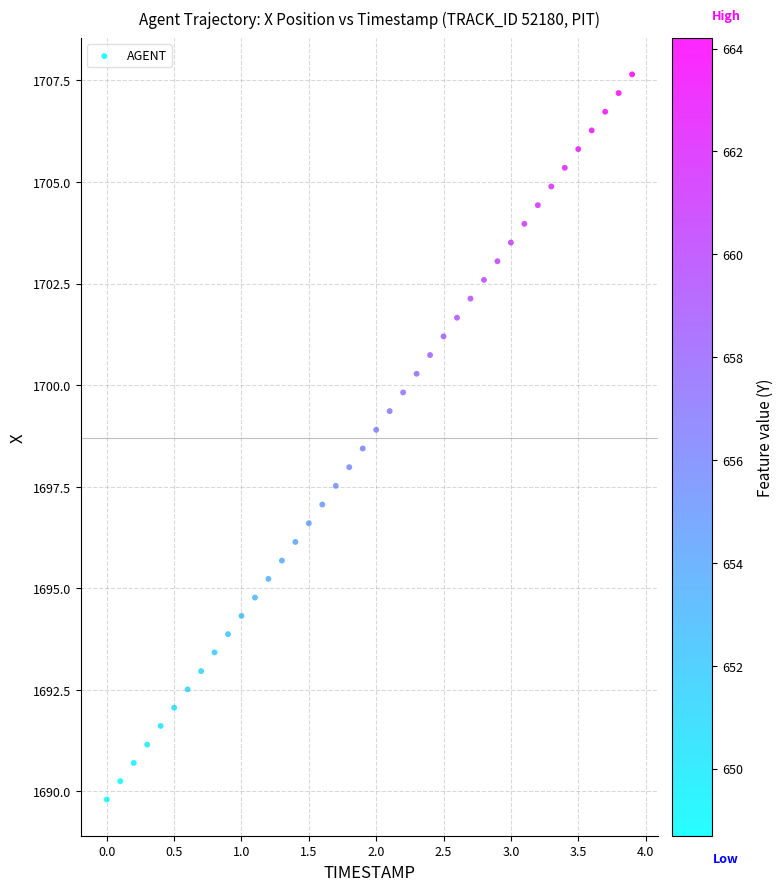

What is the range of X values (max minus min)?

3.9